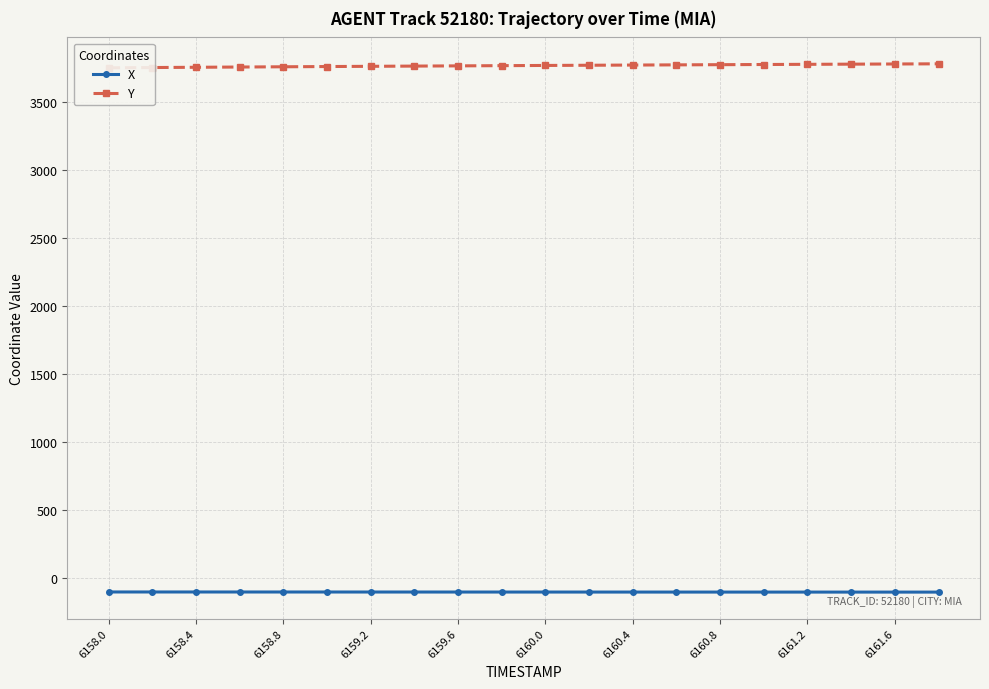

How many categories are shown in the chart?

20